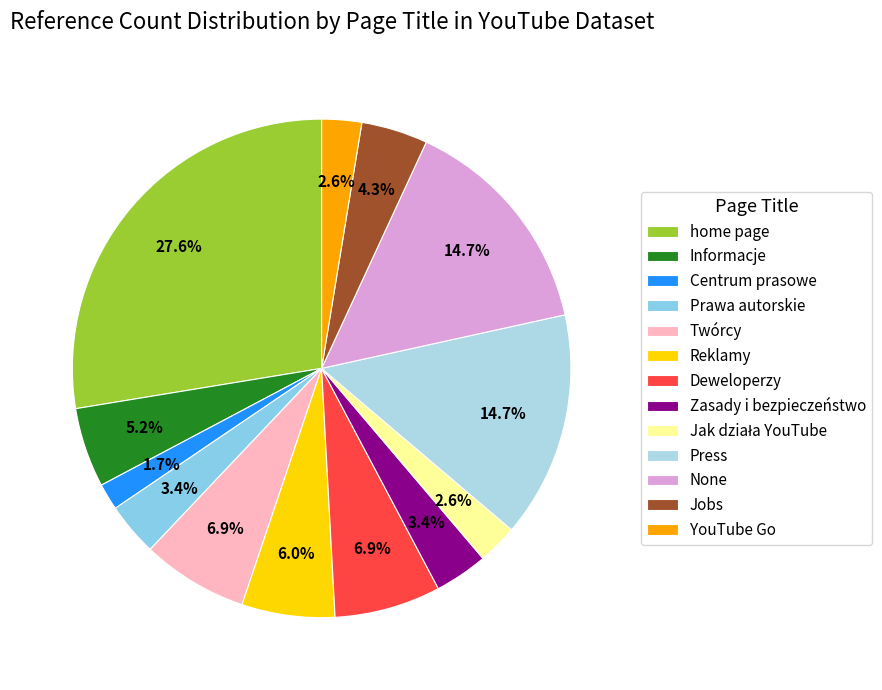

What is the change in value from None to Jobs?

-12